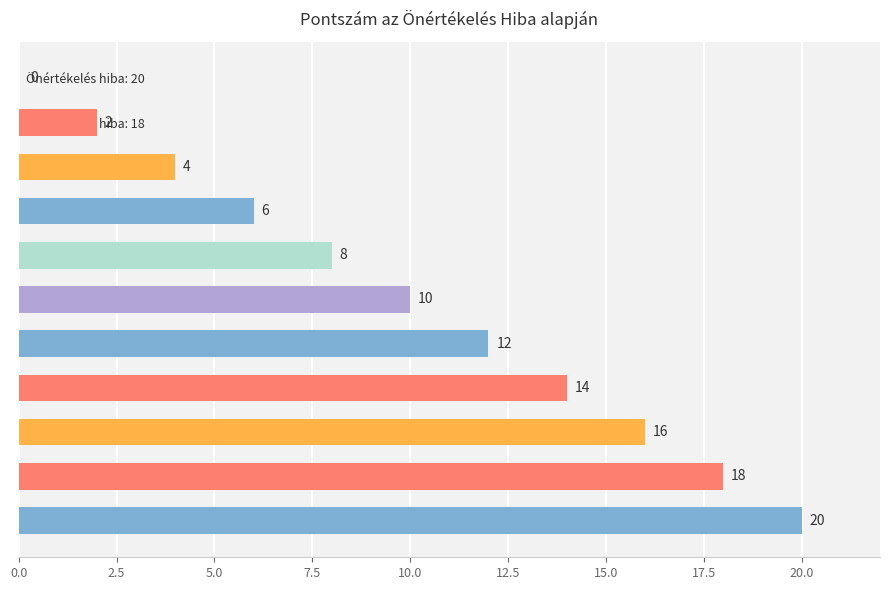

Reading bottom to top, extract all data points from this chart.

Önértékelés hiba: 0=20	Önértékelés hiba: 2=18	Önértékelés hiba: 4=16	Önértékelés hiba: 6=14	Önértékelés hiba: 8=12	Önértékelés hiba: 10=10	Önértékelés hiba: 12=8	Önértékelés hiba: 14=6	Önértékelés hiba: 16=4	Önértékelés hiba: 18=2	Önértékelés hiba: 20=0